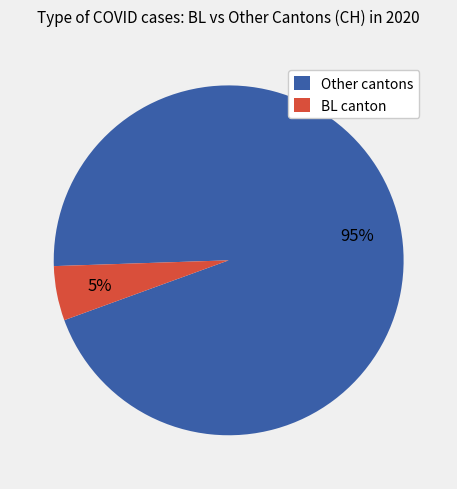

Which category accounts for the majority?

Other cantons